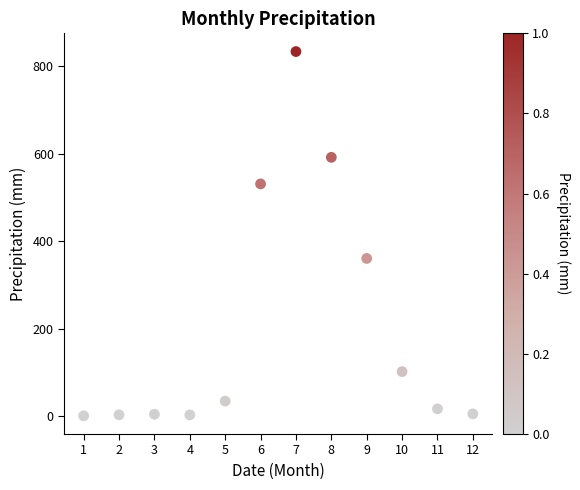

What is the range of Y values (max minus min)?

832.8